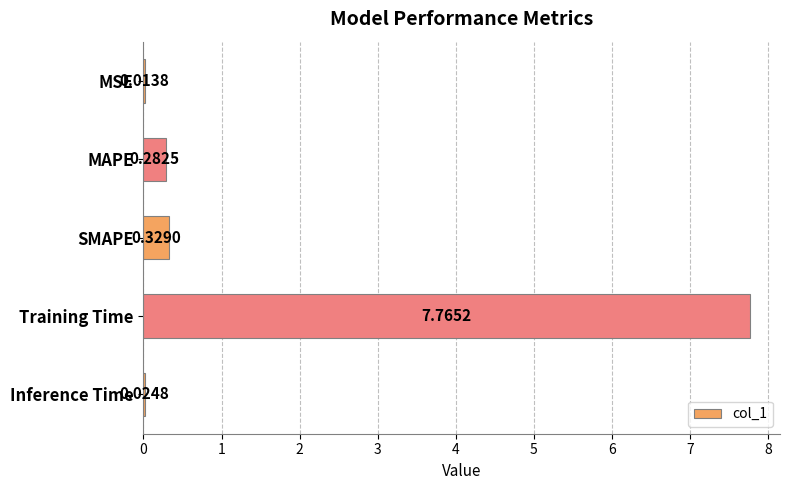

What is the sum of all values?

8.4